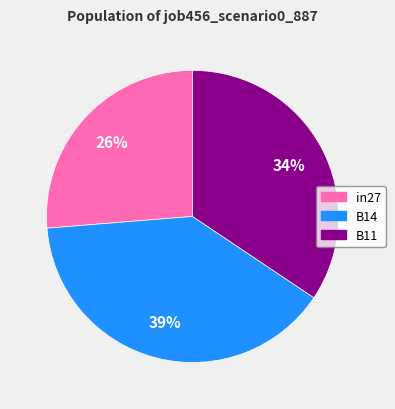

How many slices are in this pie chart?

3